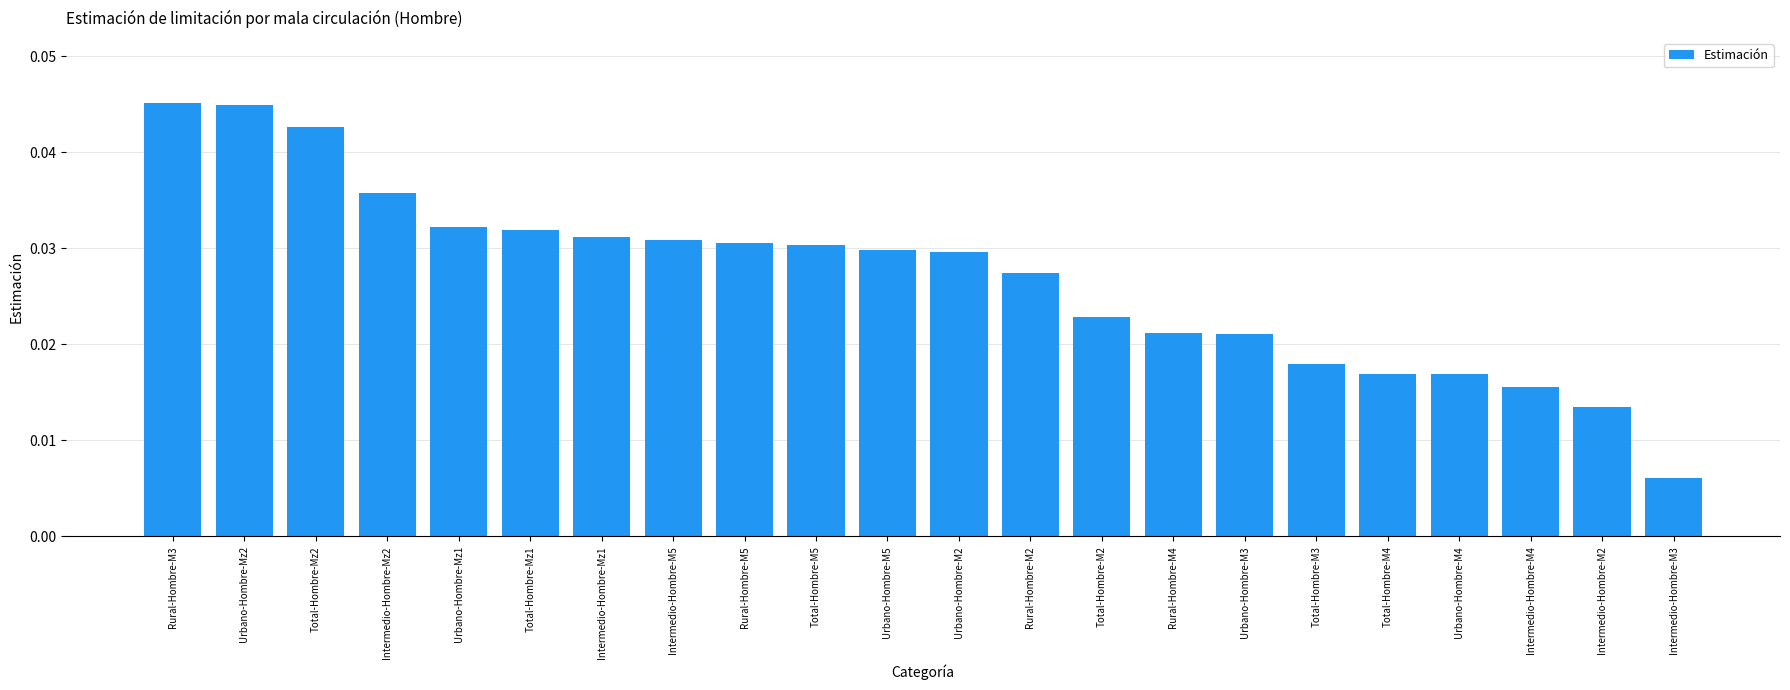

What is the label of the 18th bar from the left?

Total-Hombre-M4